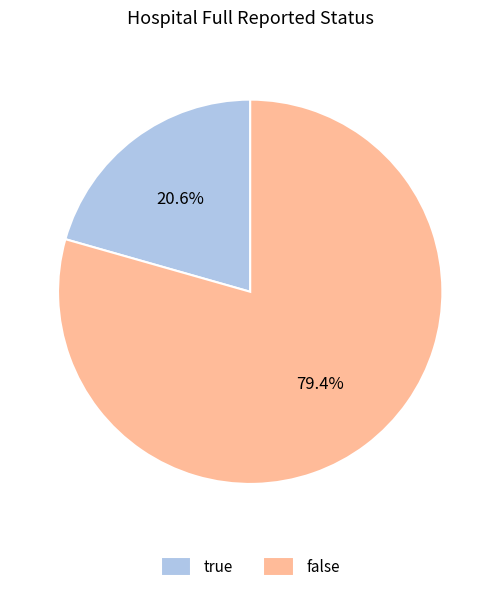

What is the smallest slice in the pie chart?

true